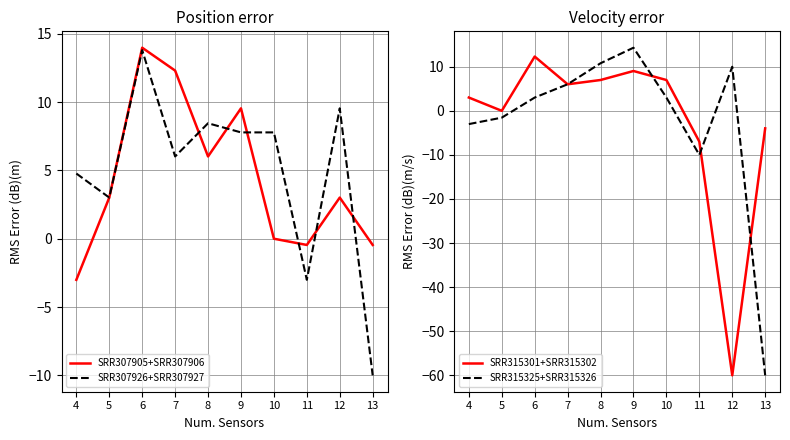

How many intersections are there between SRR307926+SRR307927 and SRR315301+SRR315302?

3